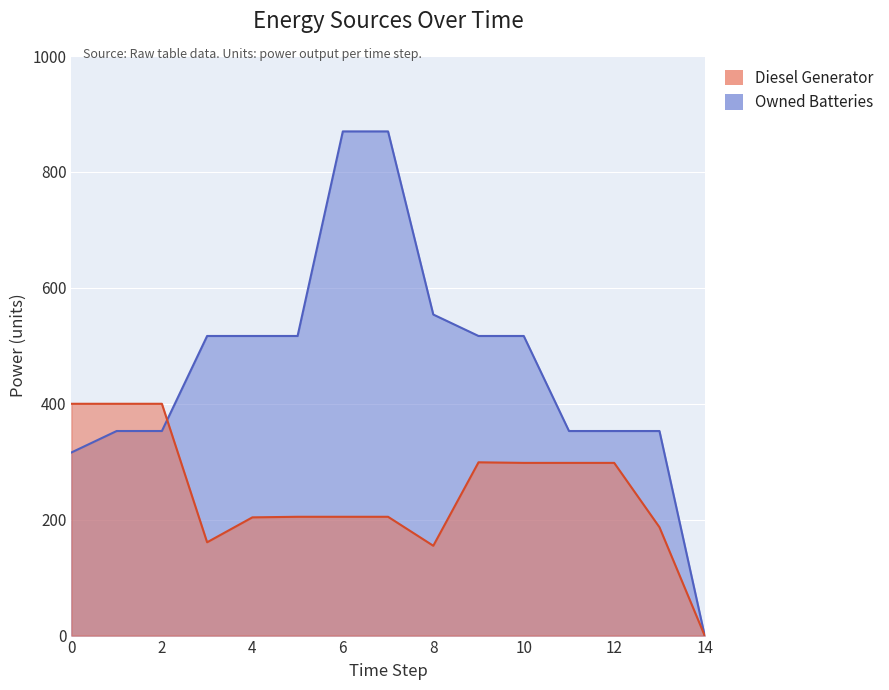

Read the Diesel Generator value at 7.

205